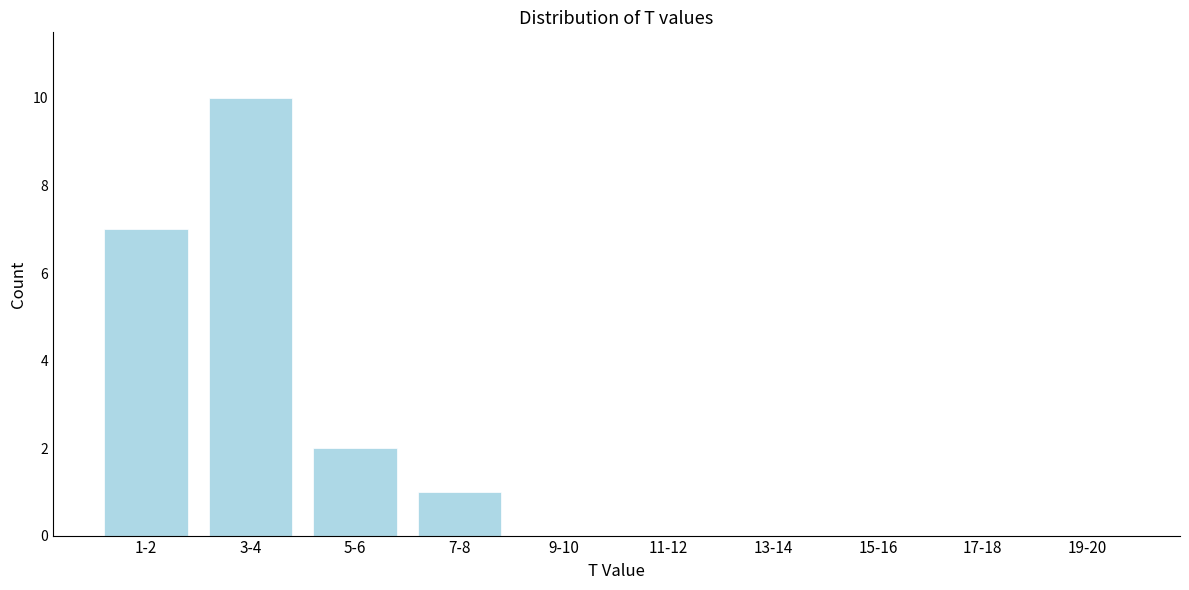

Reading right to left, what are all the values shown in this chart?

19-20=0	17-18=0	15-16=0	13-14=0	11-12=0	9-10=0	7-8=1	5-6=2	3-4=10	1-2=7